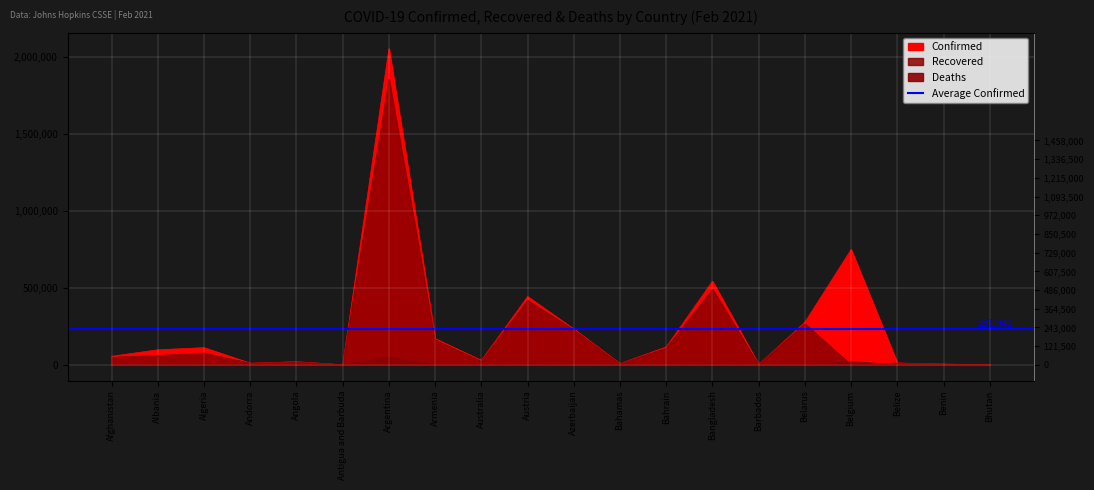

At which label does Confirmed first exceed 97909?

Algeria